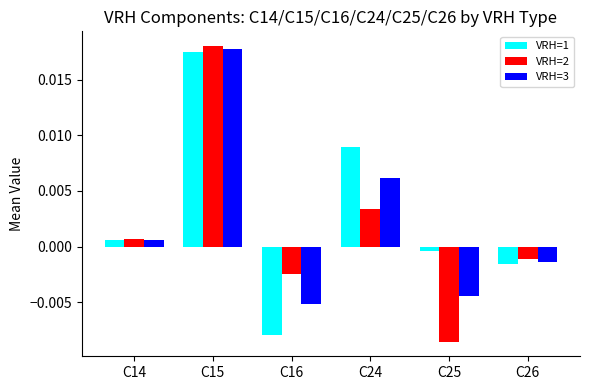

How many series are shown in this chart?

3